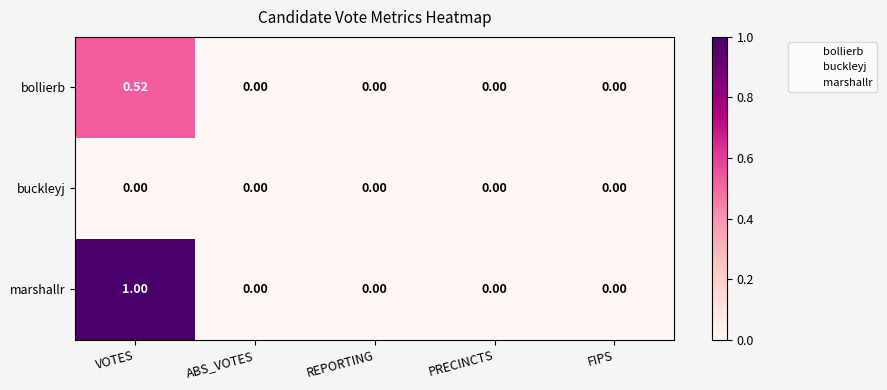

Which series has the widest spread of values?

marshallr